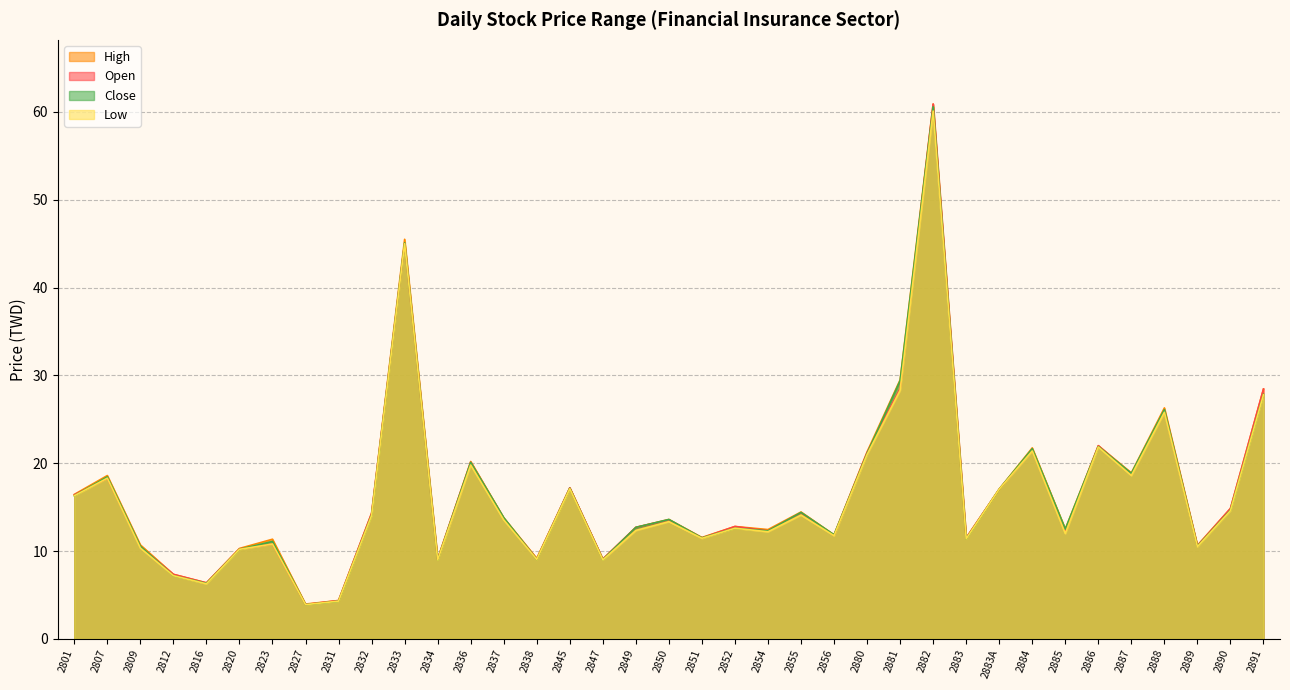

True or false: High has a value of 5.8 at 2834.

False